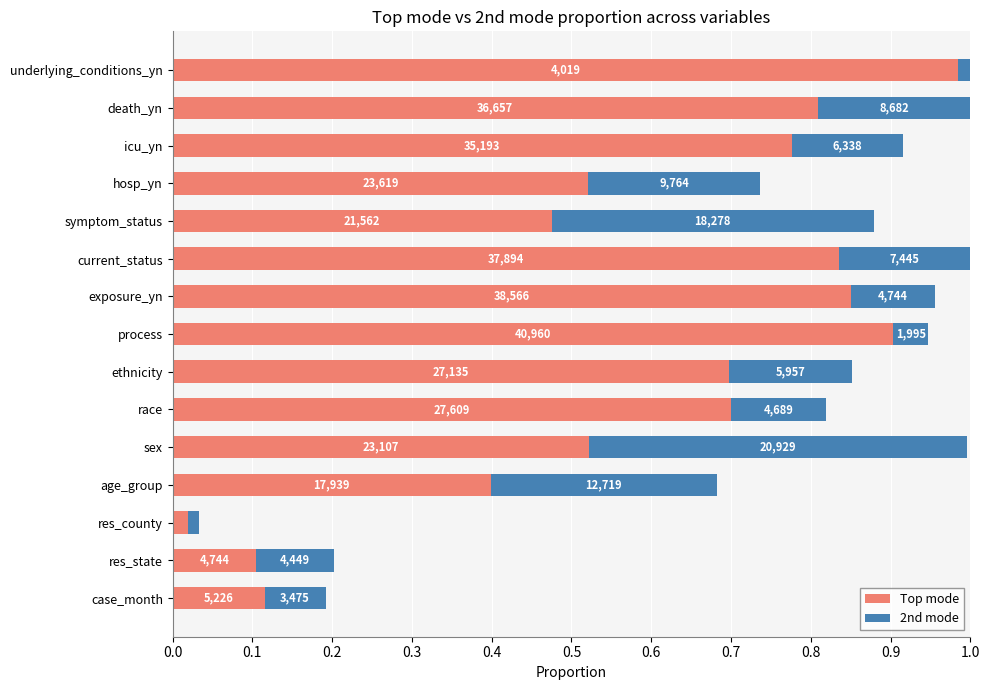

What are all the series names shown in the legend?

Top mode, 2nd mode